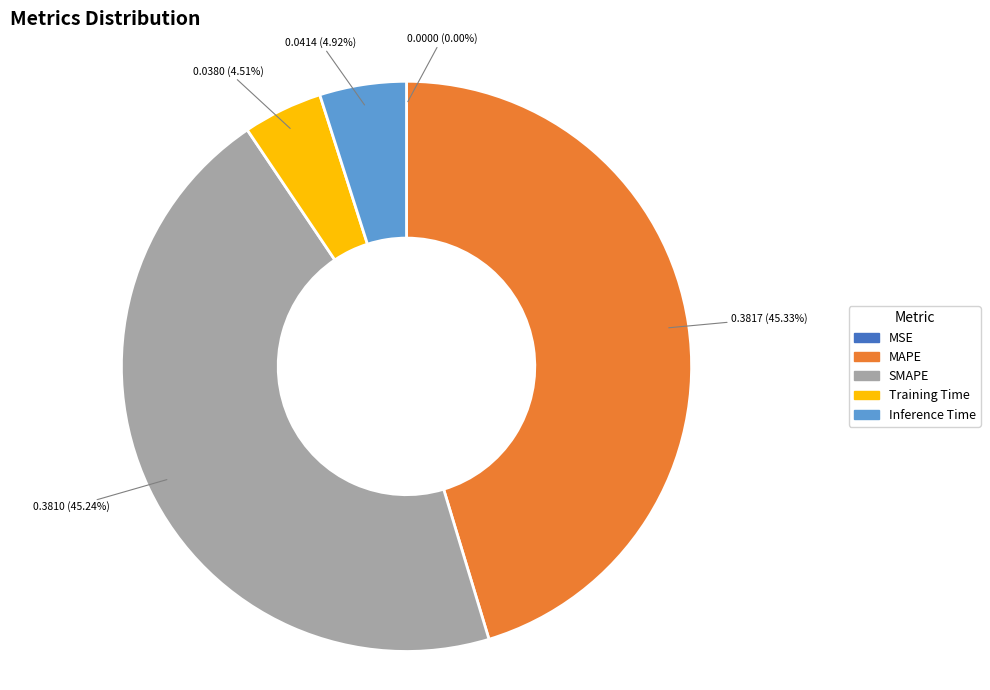

Is there a majority slice in this chart?

No